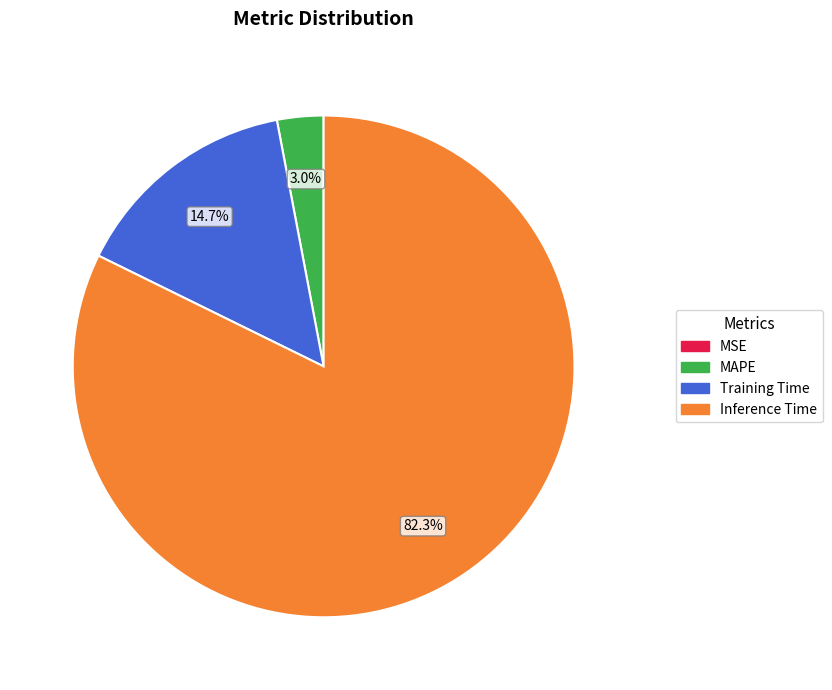

Between Inference Time and Training Time, which is larger?

Inference Time